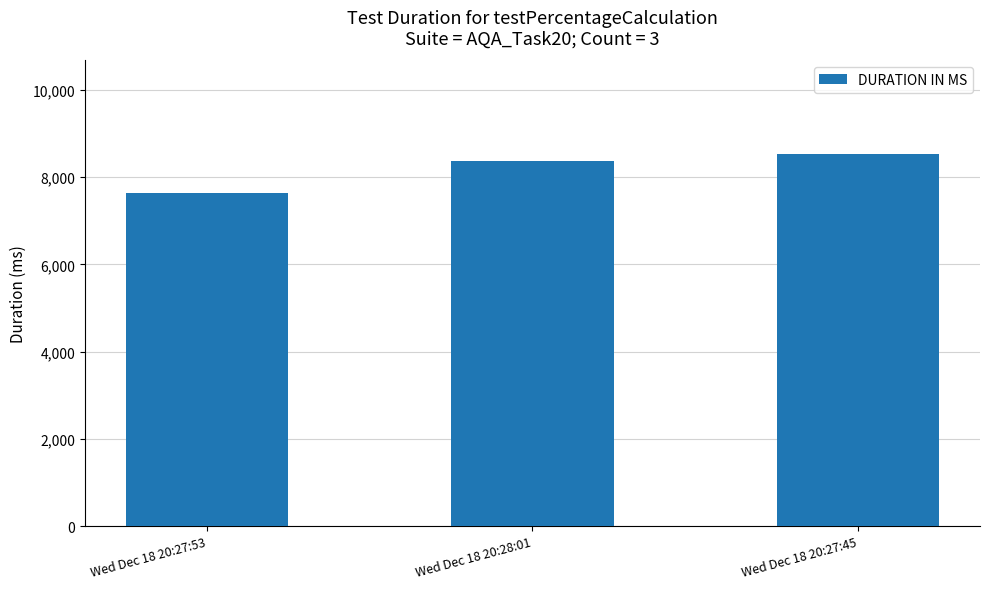

How many bars are there in total?

3